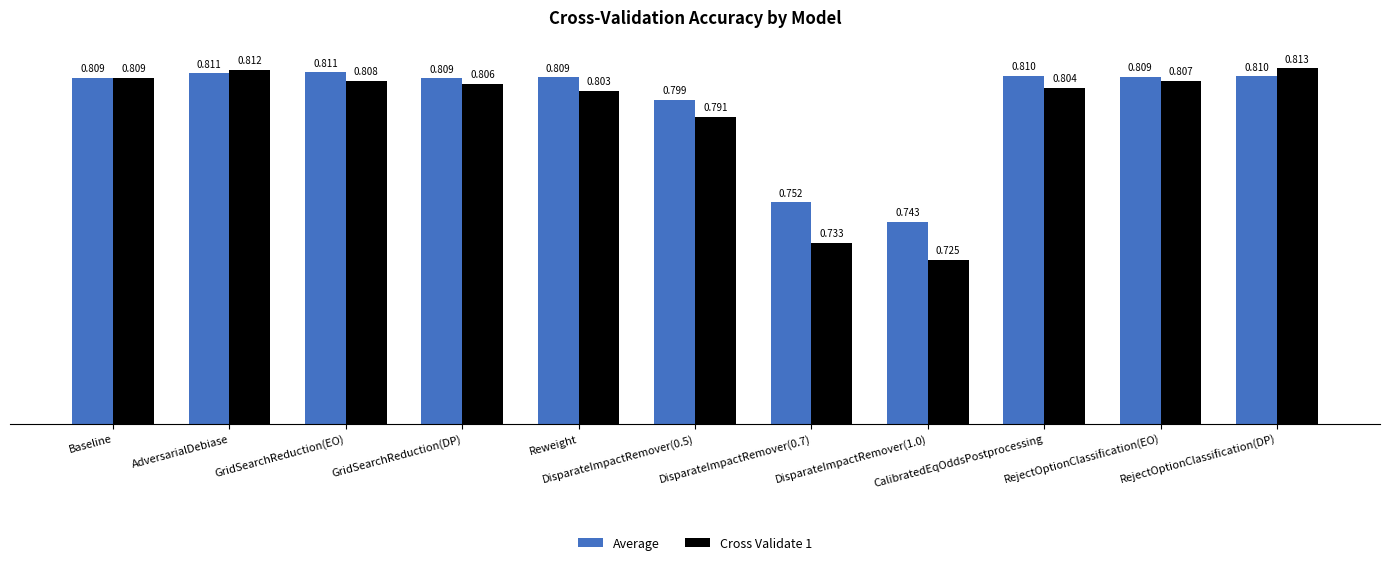

What value does the Cross Validate 1 series have at GridSearchReduction(EO)?

0.8